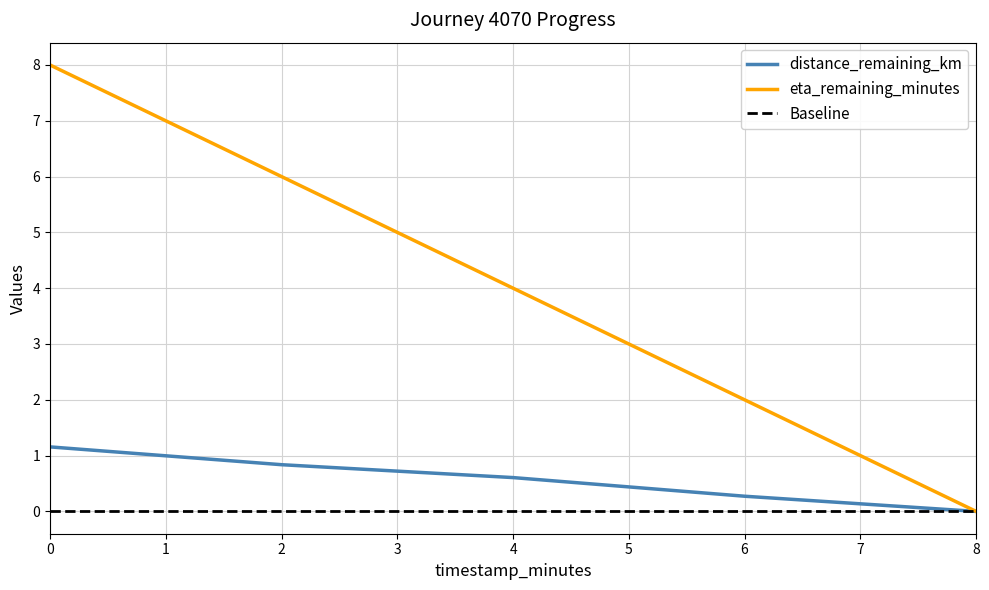

How many values in distance_remaining_km are above zero?

4